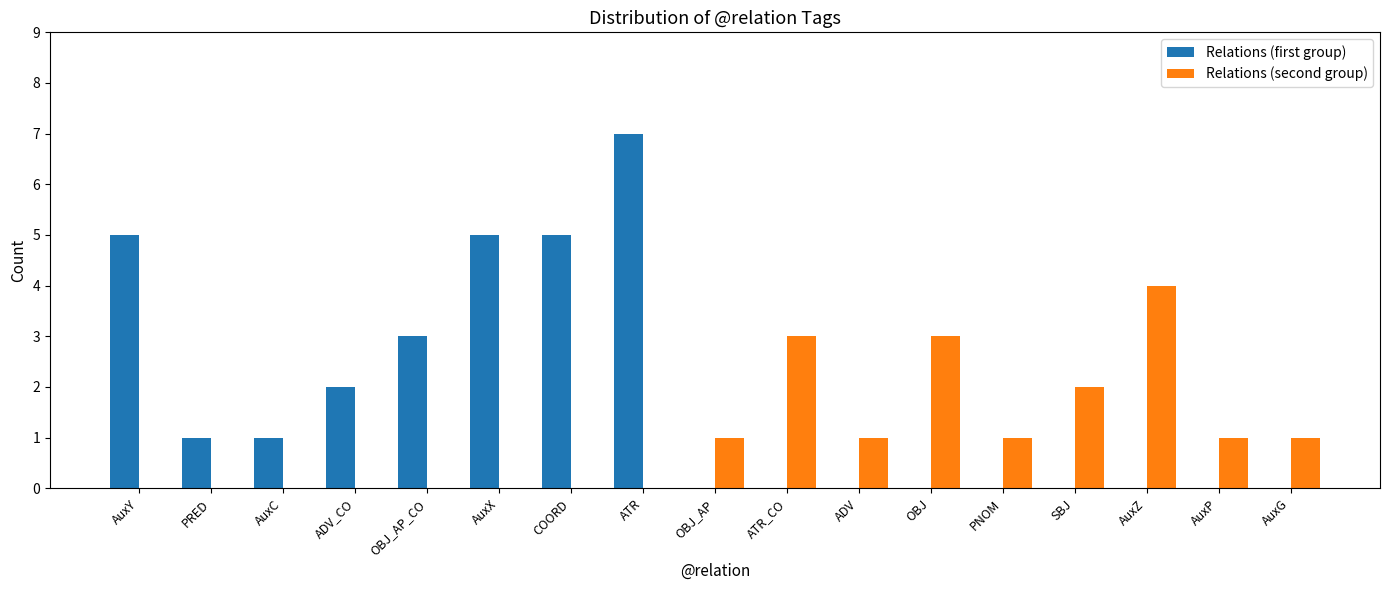

Which series changed the most between PRED and OBJ?

Relations (second group)